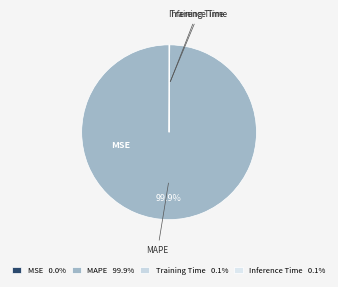

Is there any slice that represents more than half of the pie?

Yes